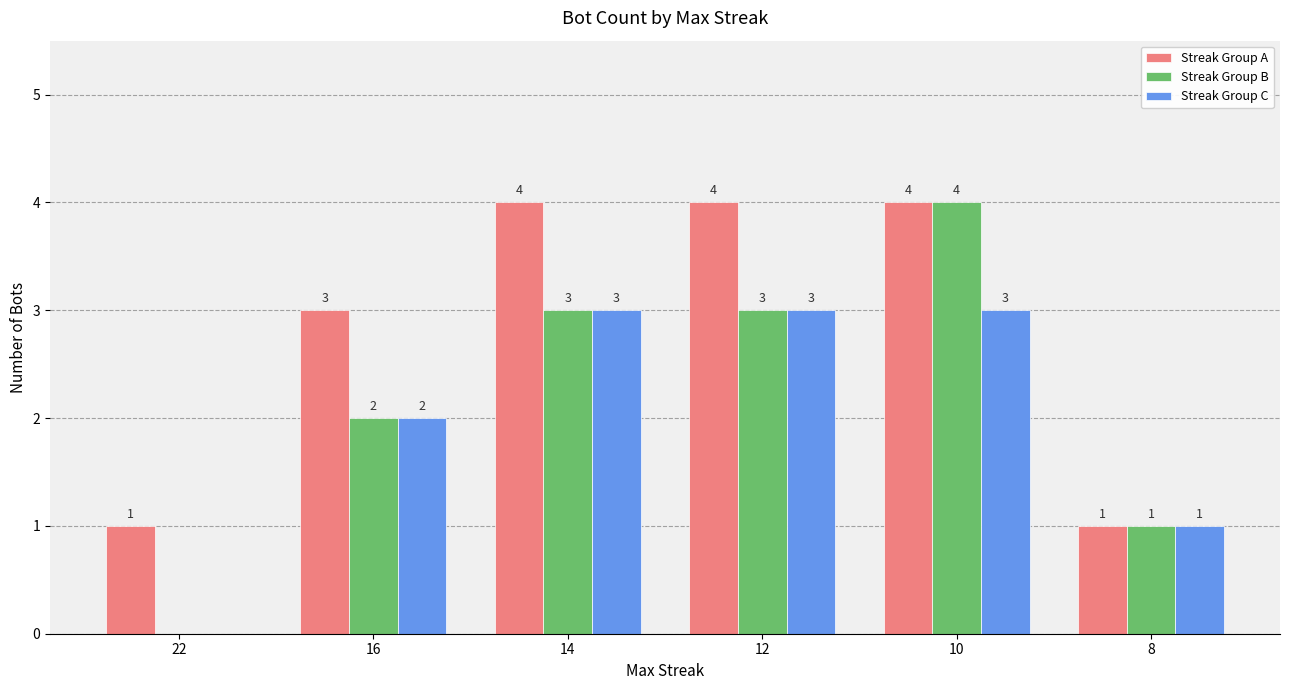

What is the maximum value for Streak Group A?

4